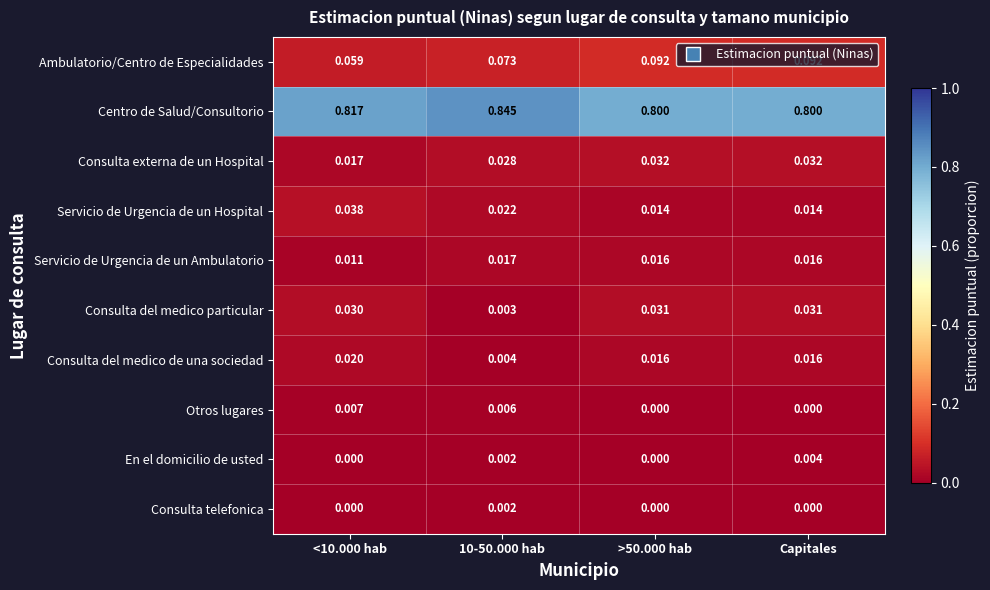

Rank the series by their maximum value, from lowest to highest.

Consulta telefonica, En el domicilio de usted, Otros lugares, Servicio de Urgencia de un Ambulatorio, Consulta del medico de una sociedad, Consulta del medico particular, Consulta externa de un Hospital, Servicio de Urgencia de un Hospital, Ambulatorio/Centro de Especialidades, Centro de Salud/Consultorio